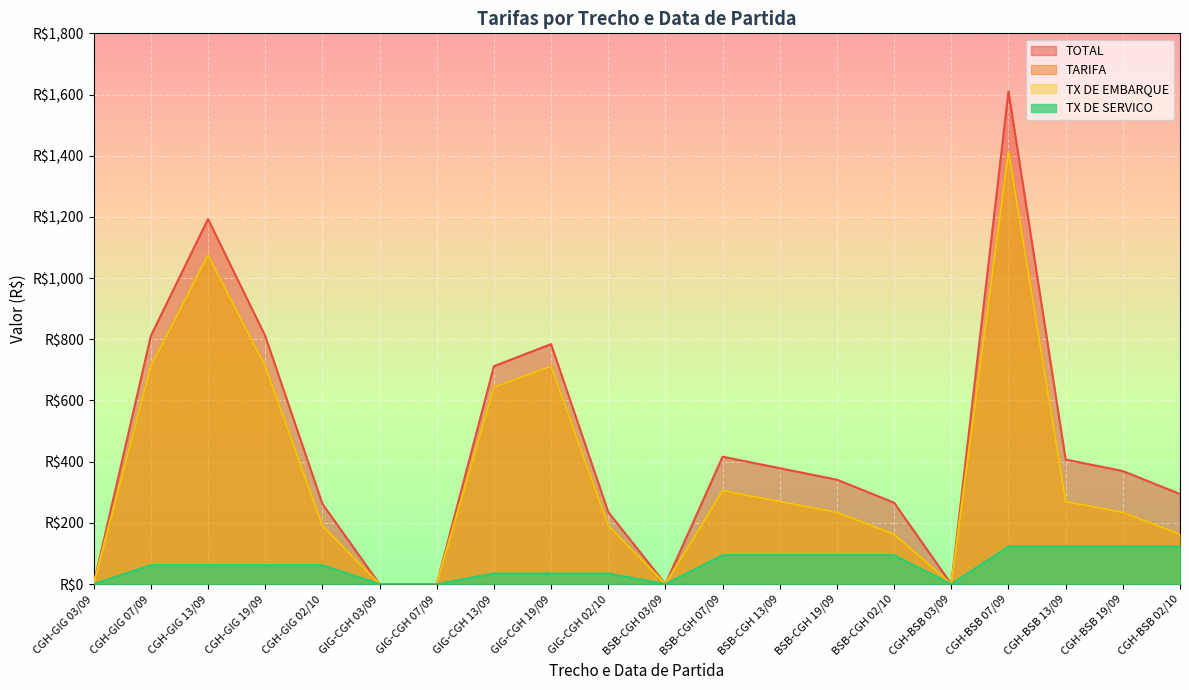

What is the difference between the maximum and minimum values in the TOTAL series?

1609.9